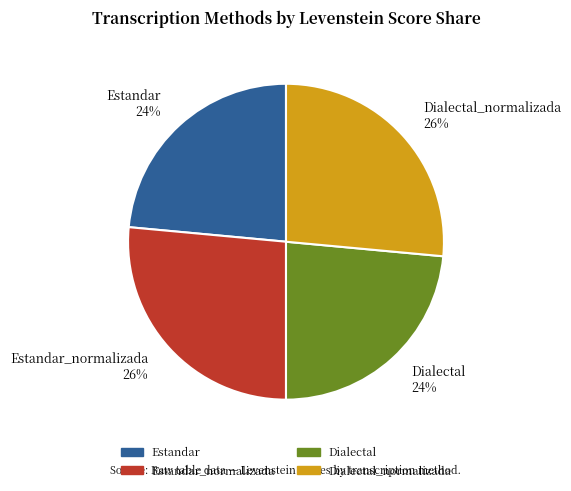

Is it true that Estandar_normalizada is 26% of the pie?

True